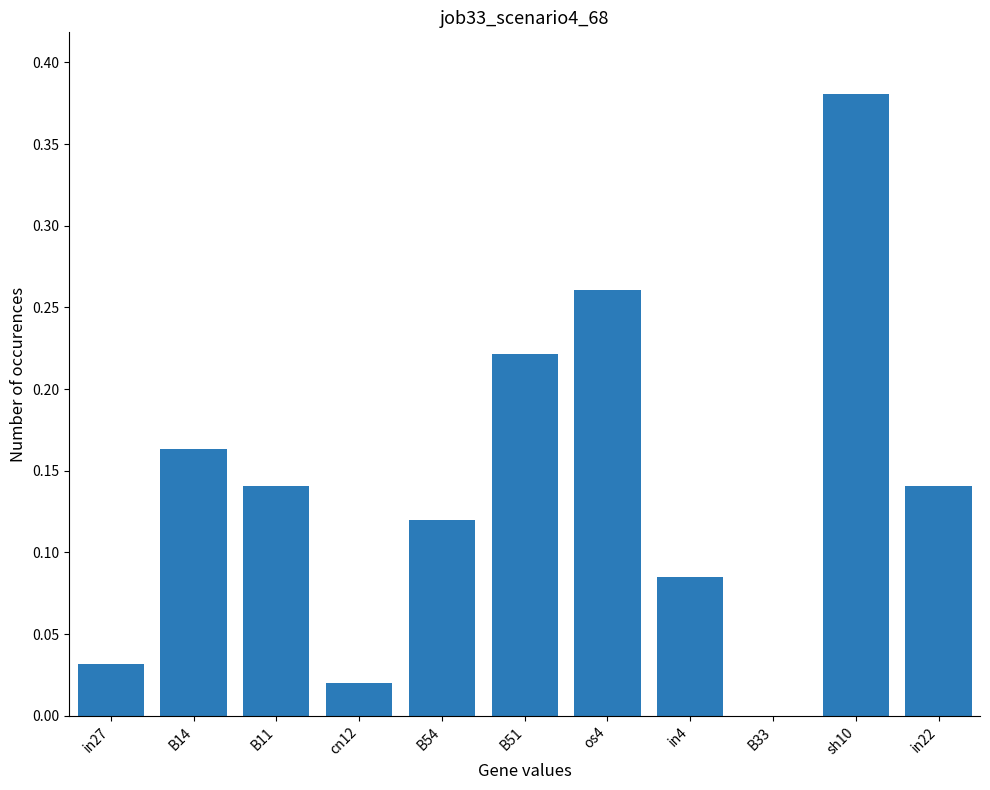

At which category does the chart reach its peak across all series?

sh10